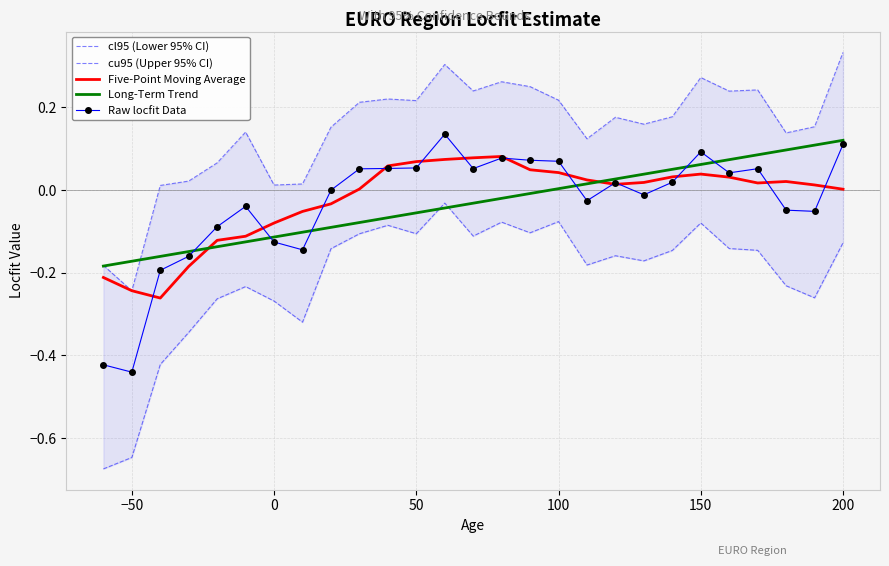

True or false: cl95 (Lower 95% CI) and Five-Point Moving Average cross at least once.

False